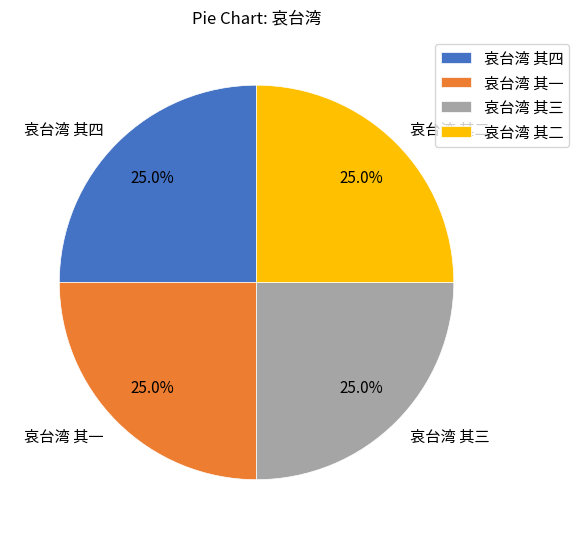

Is there any slice that represents more than half of the pie?

No